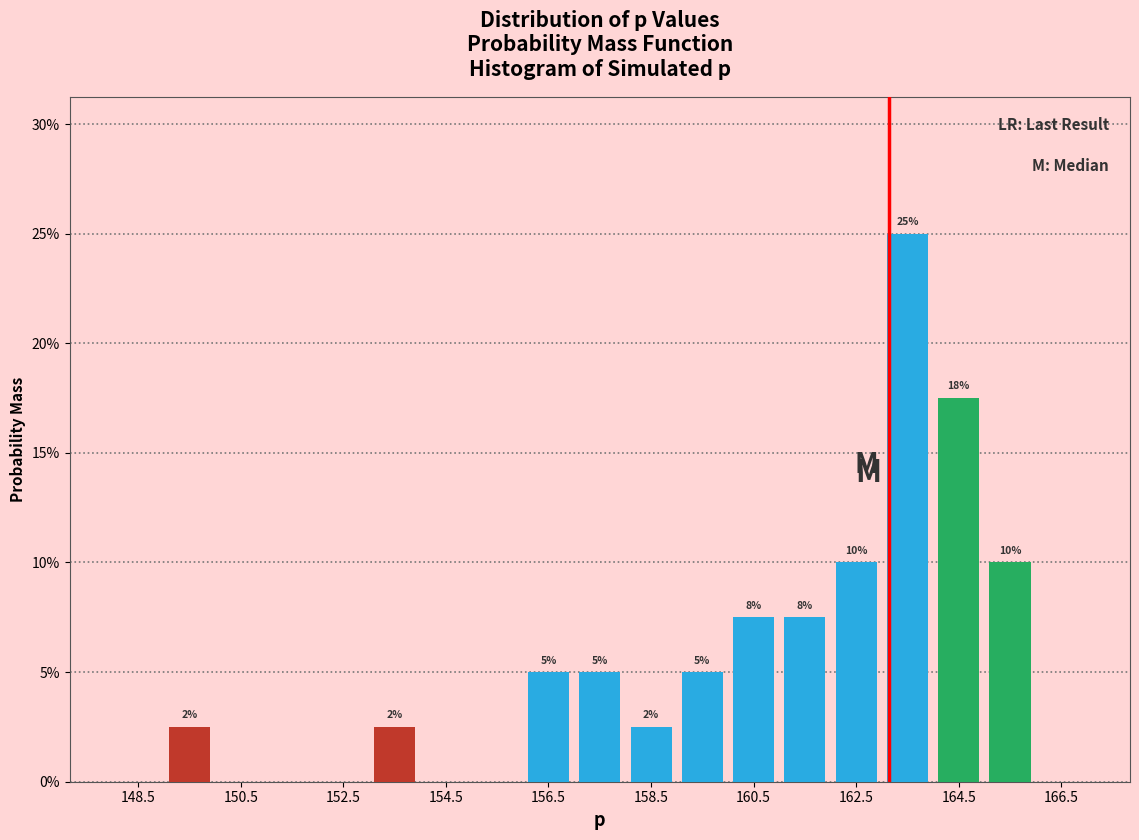

Which range on the x-axis has the tallest bar?

163 to 164